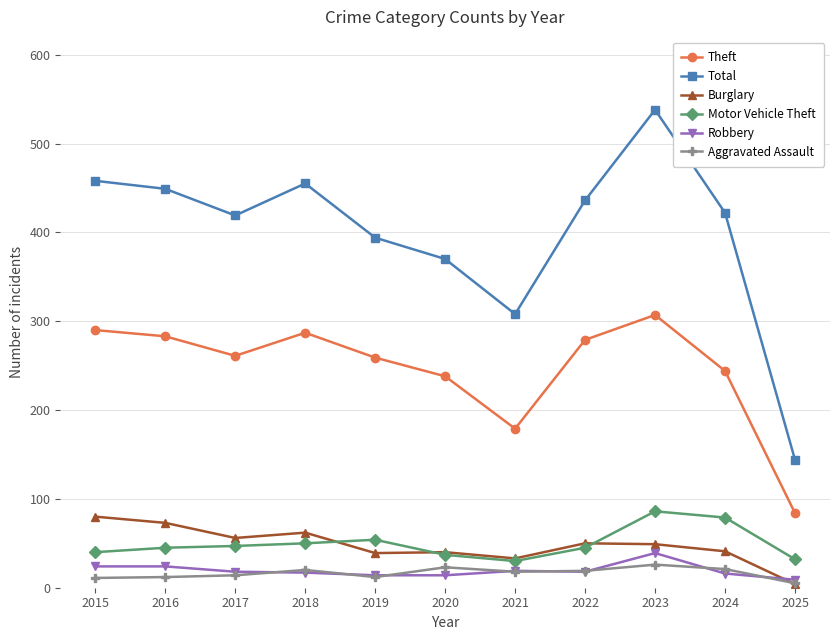

Which series has the widest spread of values?

Total